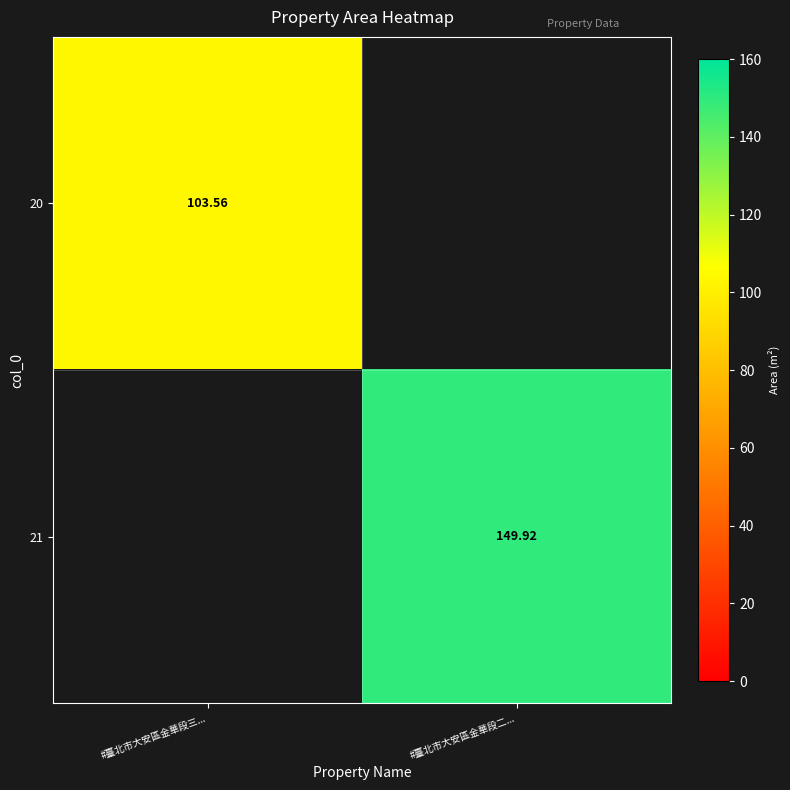

Is the value of 20 at #臺北市大安區金華段三... greater than the value of 21 at #臺北市大安區金華段二...?

No